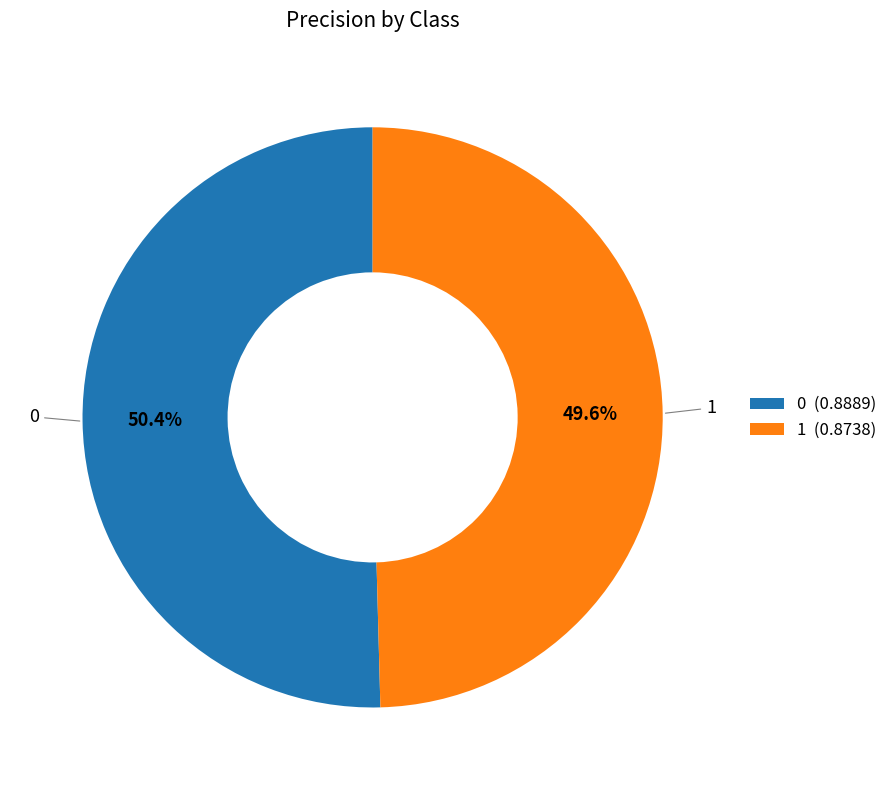

Which slice is the smallest?

1